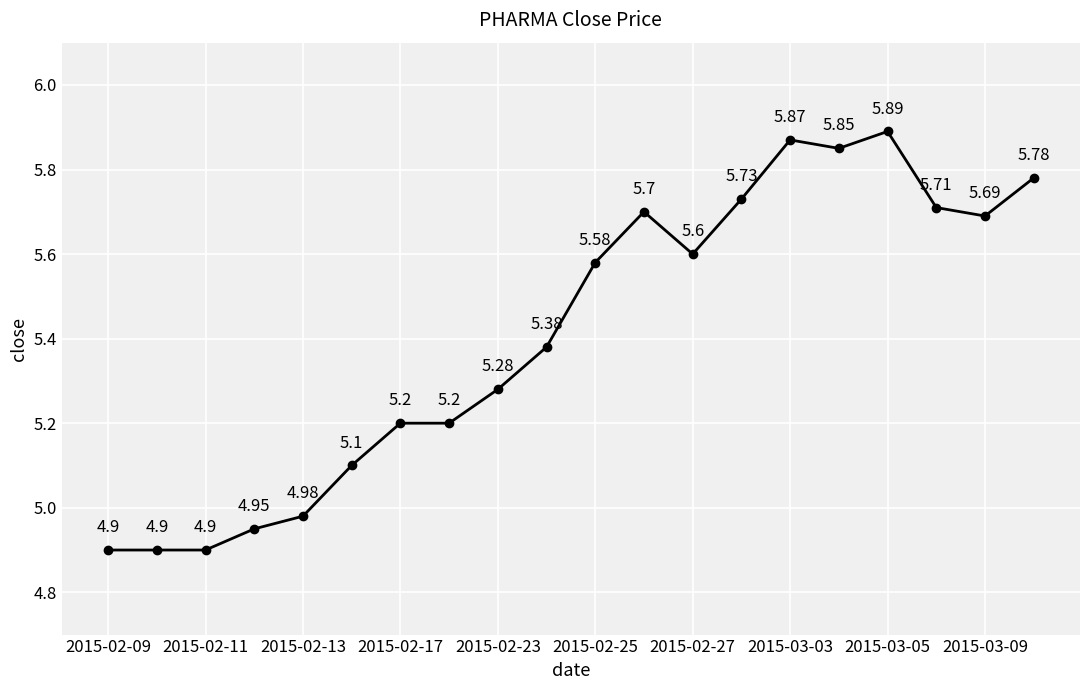

What is the sum of all values?

108.2